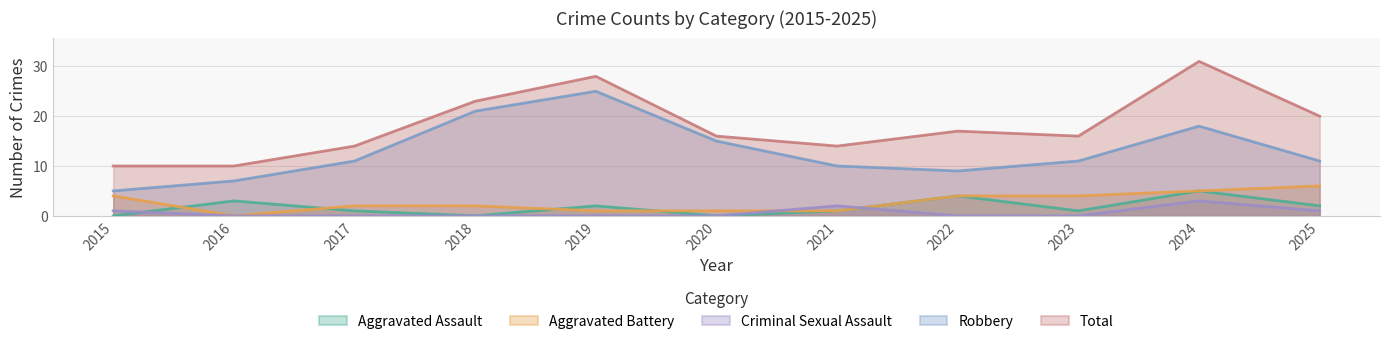

What is the difference between the highest and lowest values at 2025?

19